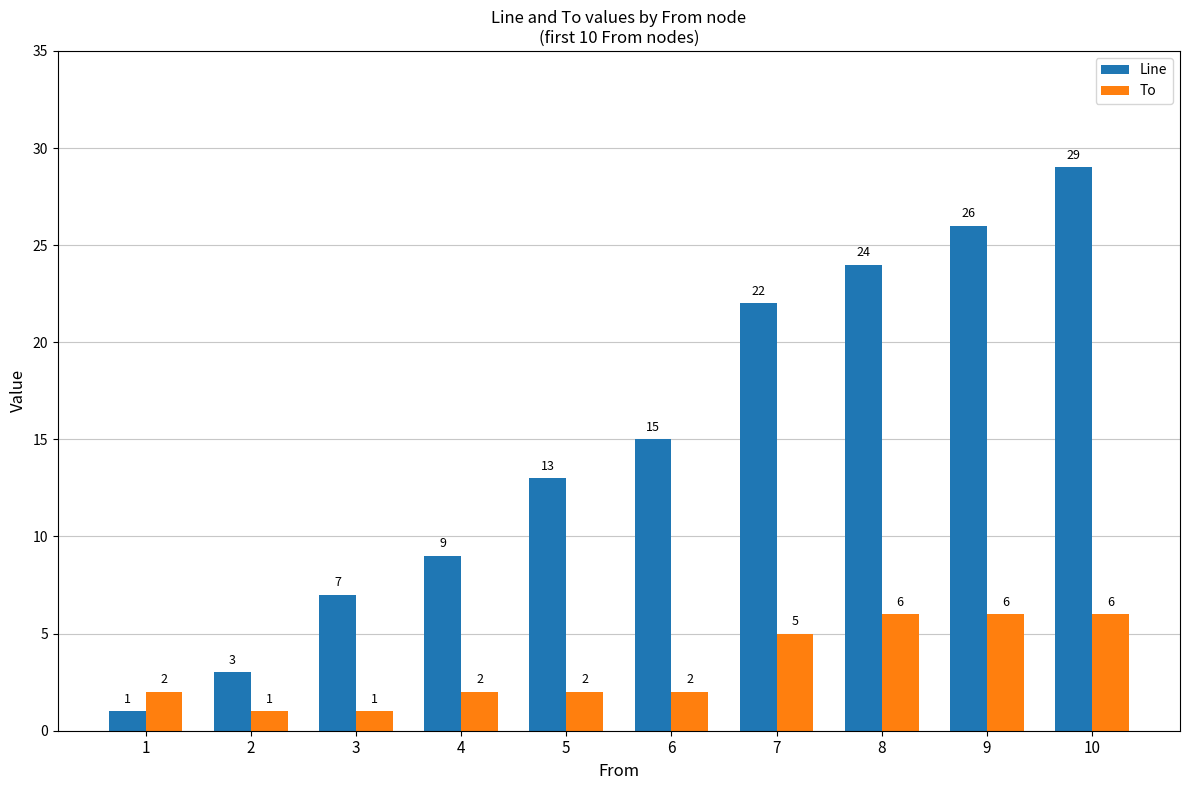

What are all the series names shown in the legend?

Line, To